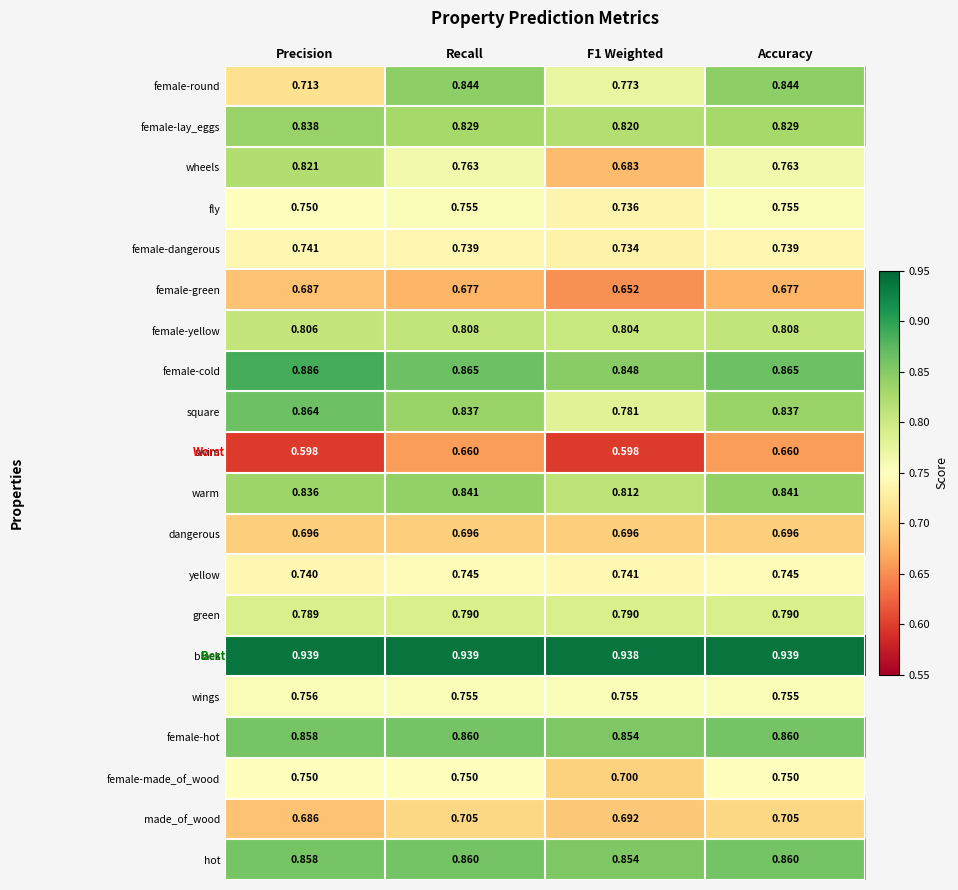

Which series has the largest total across all categories?

black